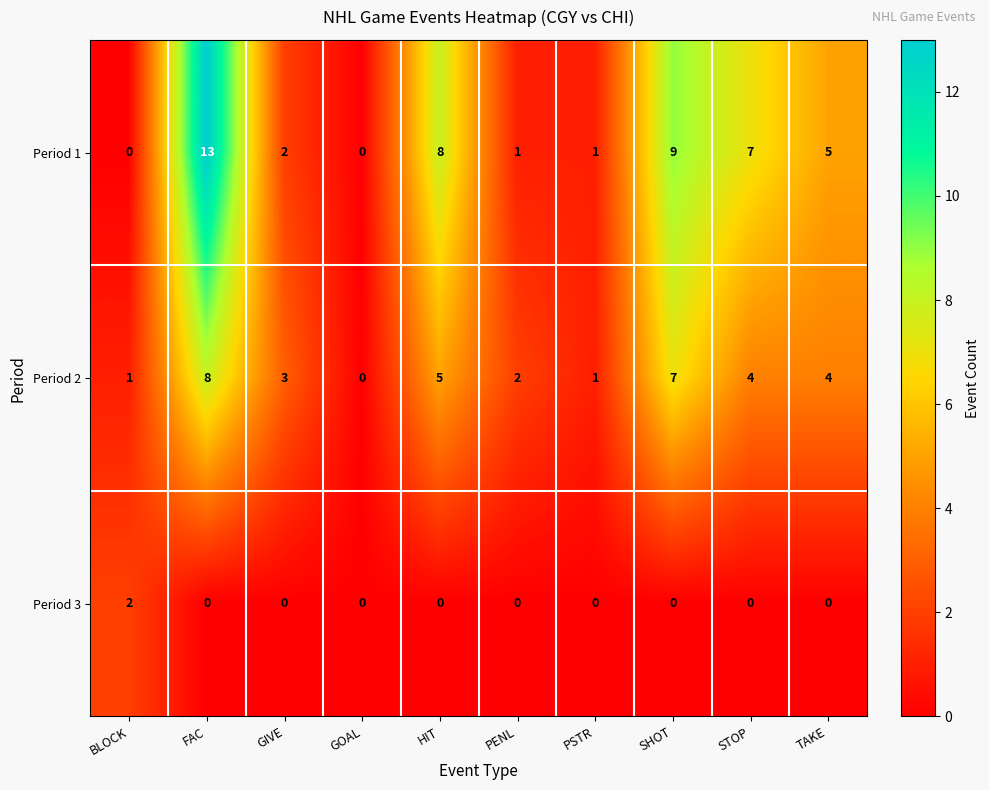

True or false: Period 3 has a value of 0 at PSTR.

True